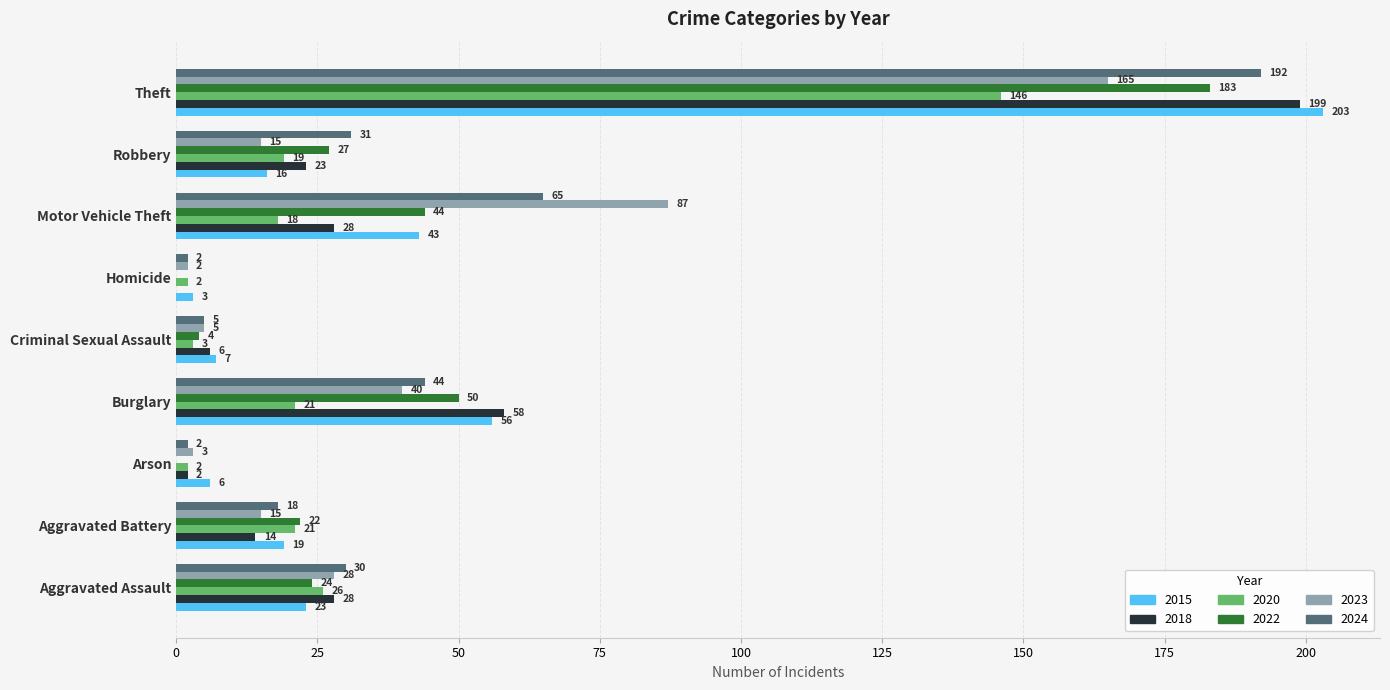

At which label is 2015 closest to 103?

Burglary